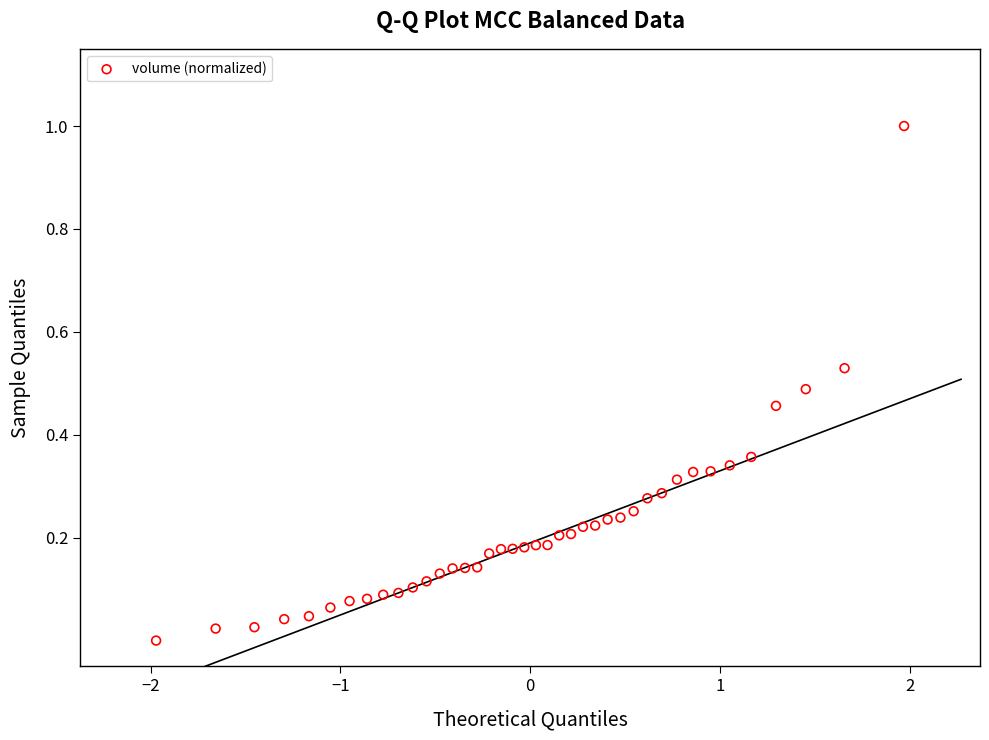

What is the range of X values (max minus min)?

3.9